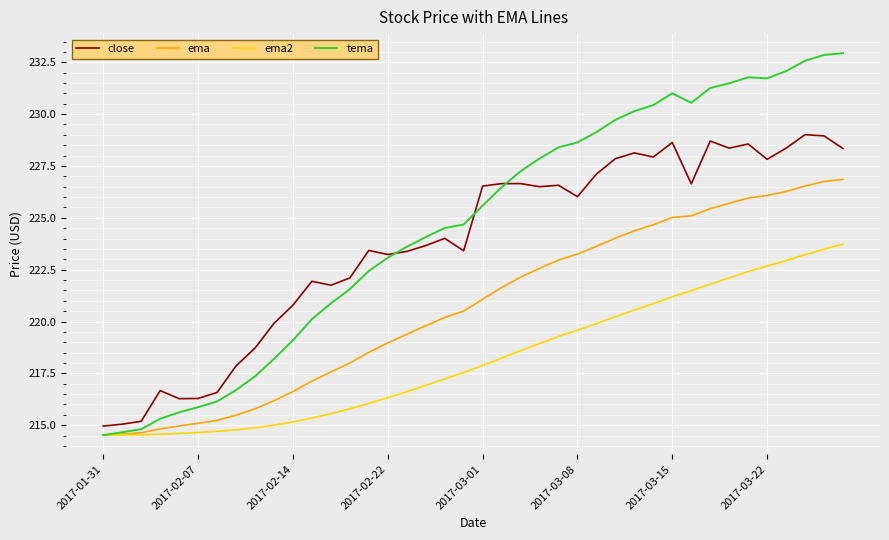

Which series has the widest spread of values?

tema